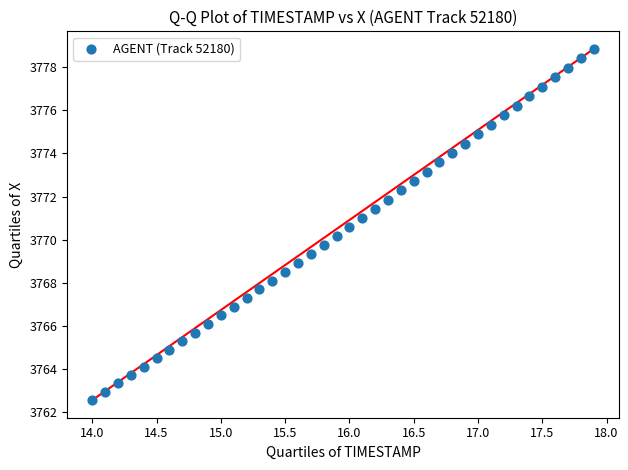

What is the range of X values (max minus min)?

3.9